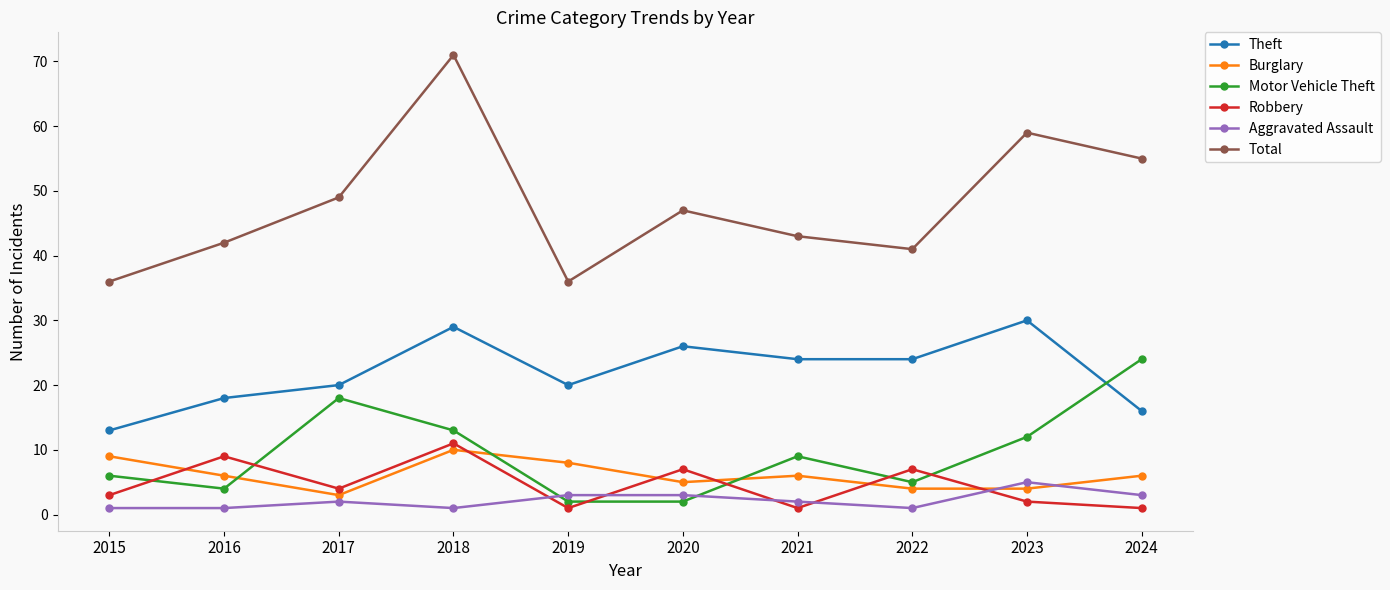

What is the highest value of the Aggravated Assault series?

5